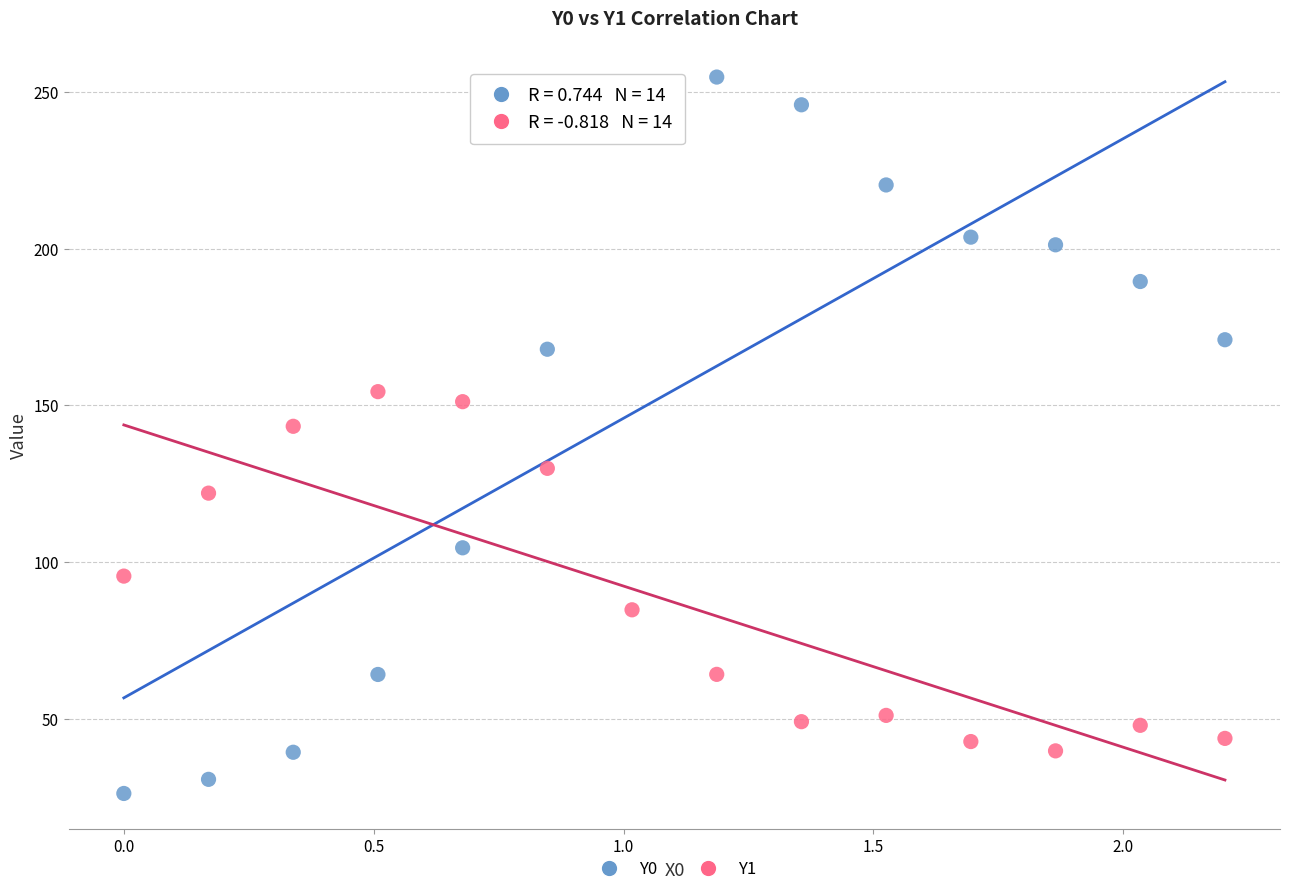

Which series reaches the maximum Y coordinate?

Y0